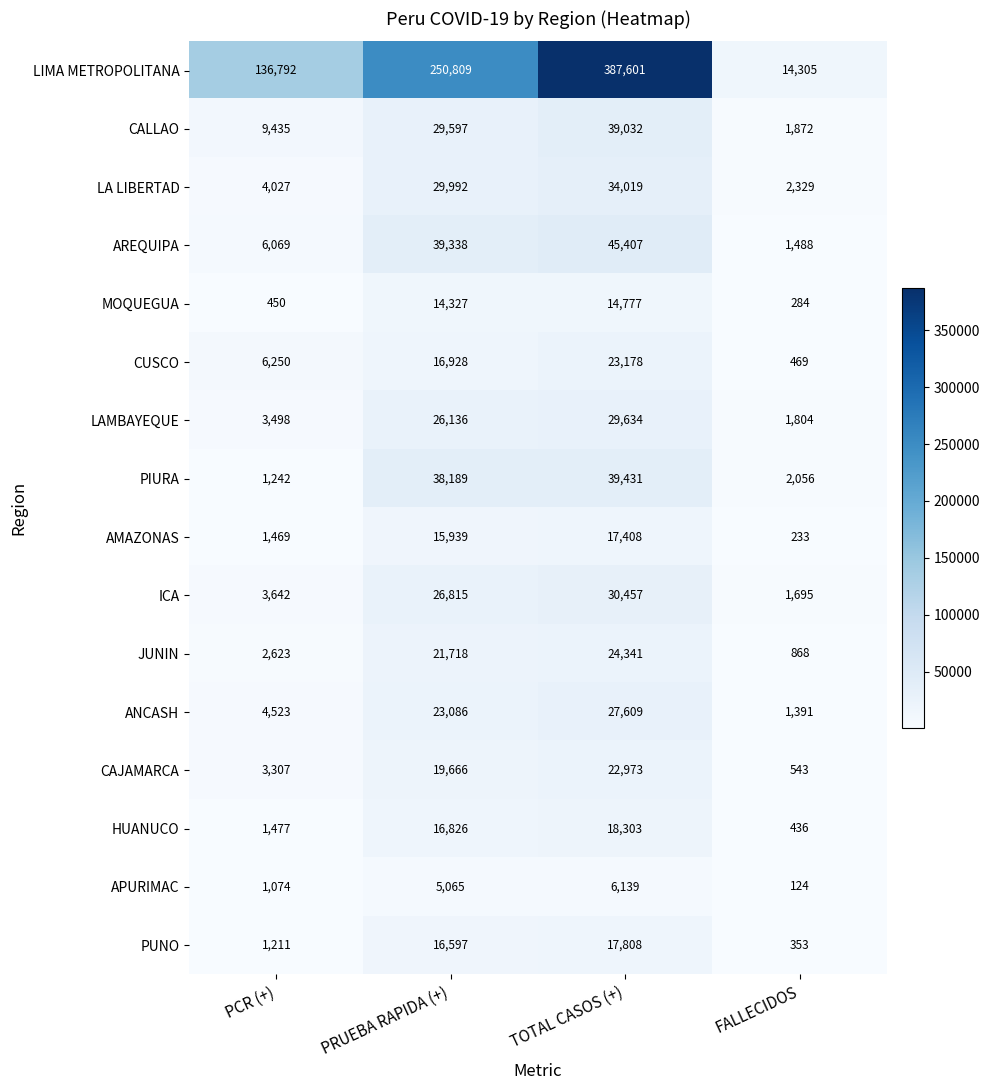

What is the smallest value displayed?

124